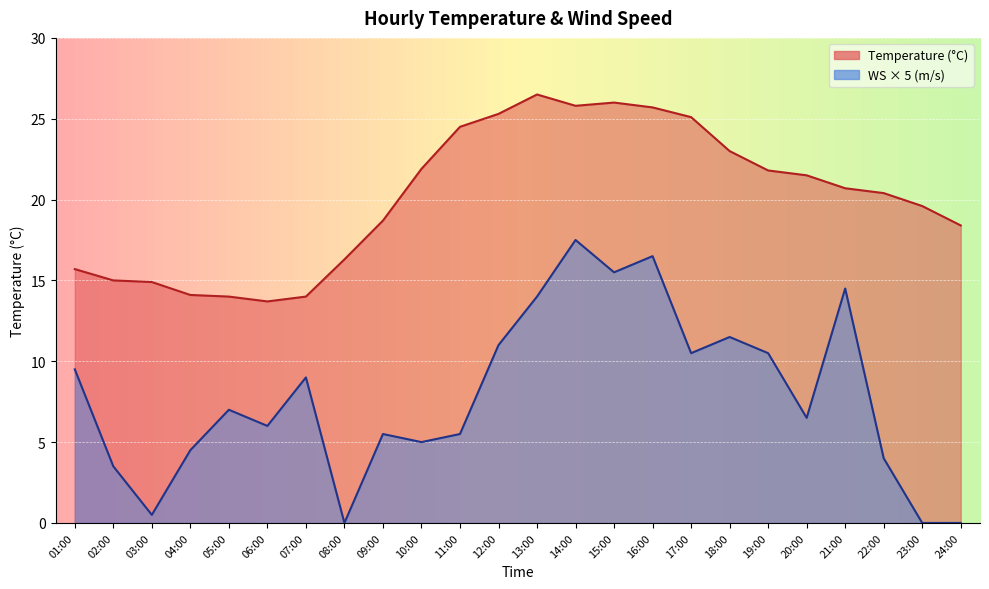

What are all the series names shown in the legend?

Temperature, WS